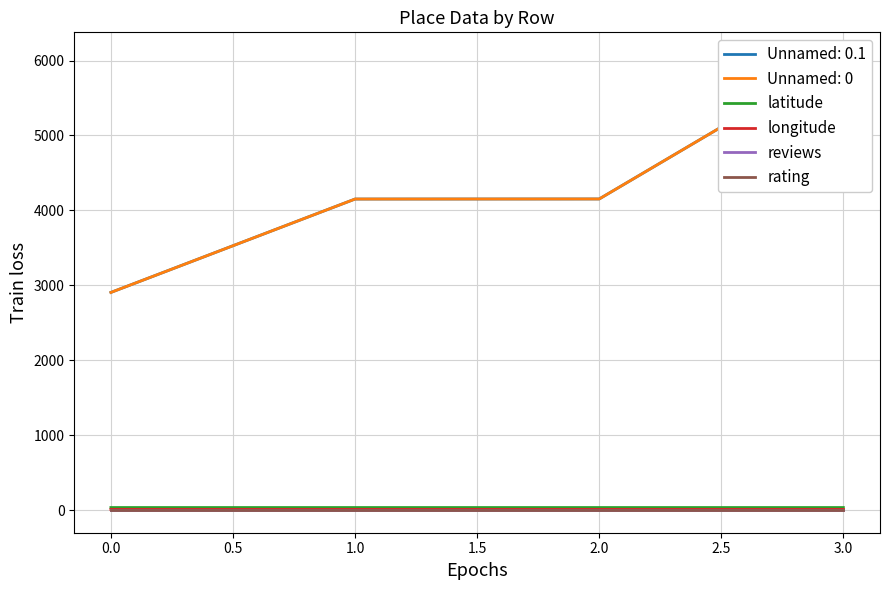

What is the sum of the reviews values at 1.0 and 2.0?

6.0